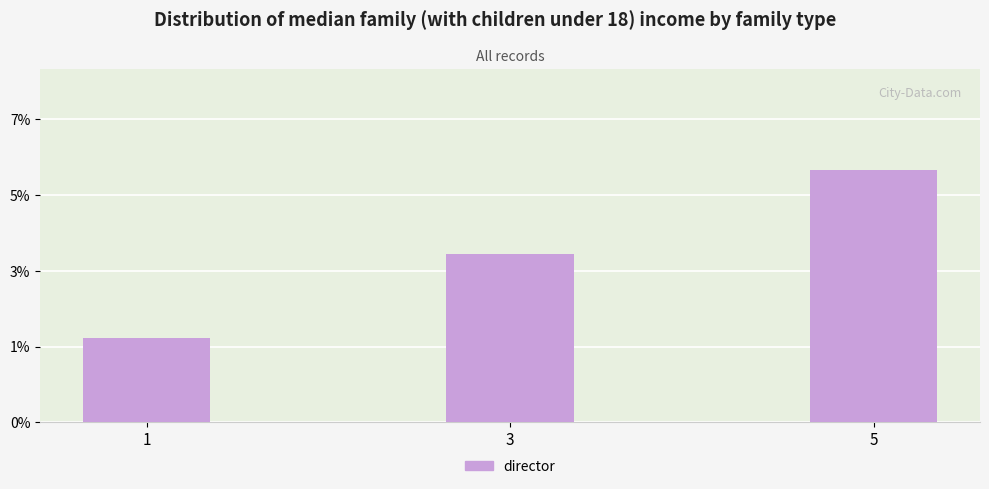

Are the bars horizontal?

No